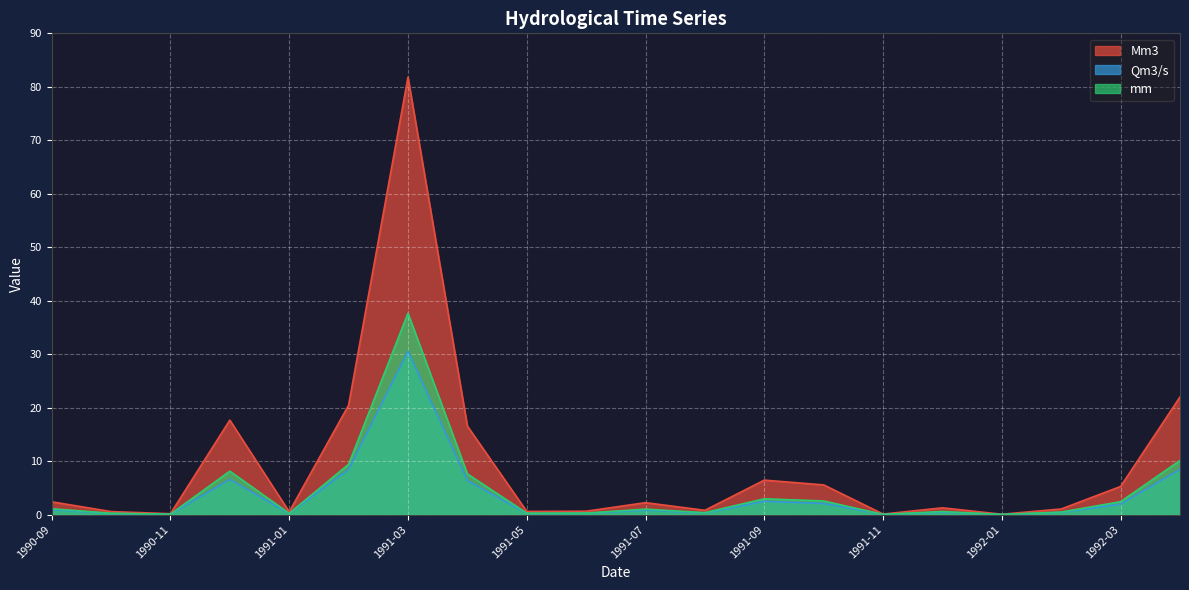

List the series in order of their peak value, lowest first.

Qm3/s, mm, Mm3